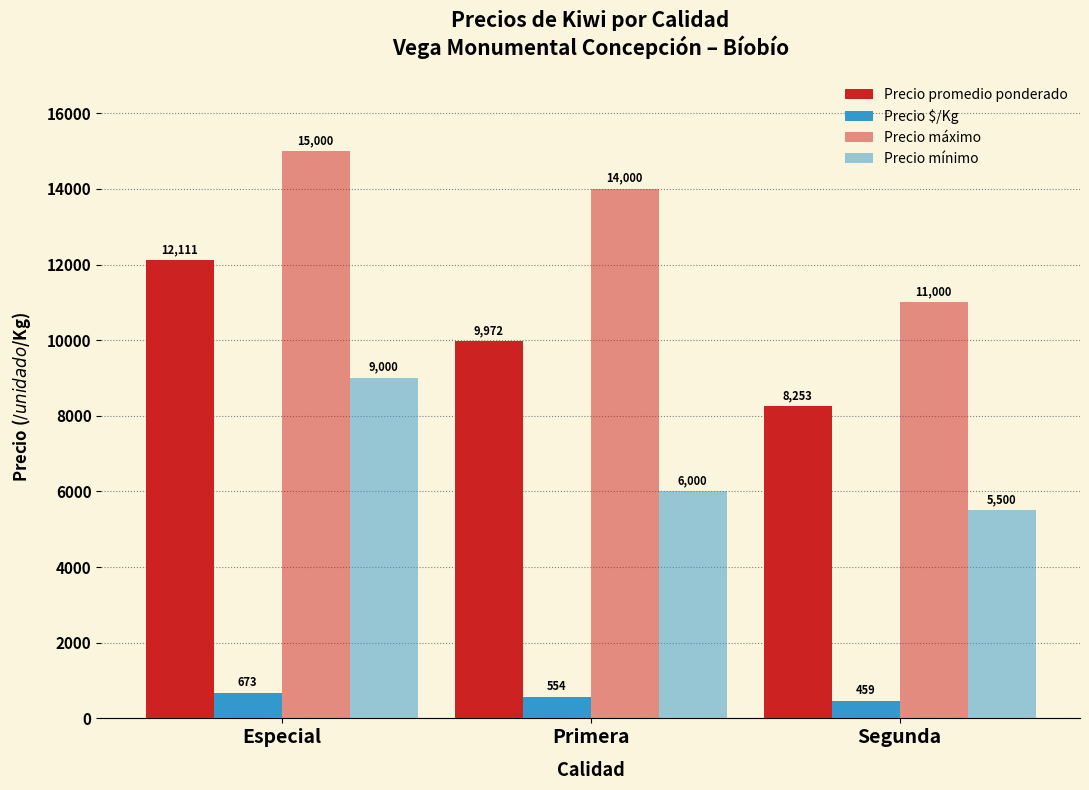

What position from the left is Especial?

1